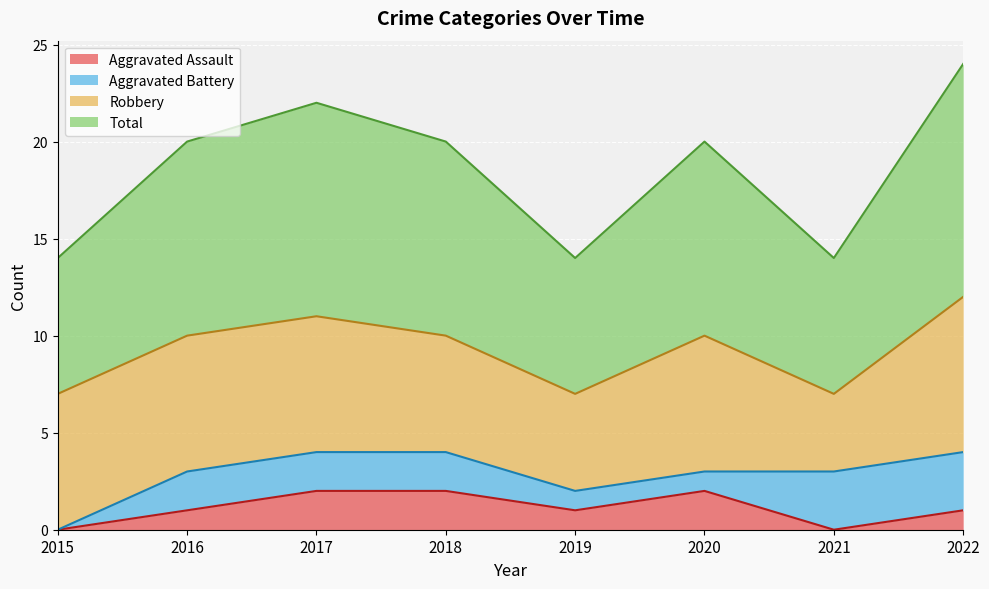

How many interior local valleys does the Total series have?

2